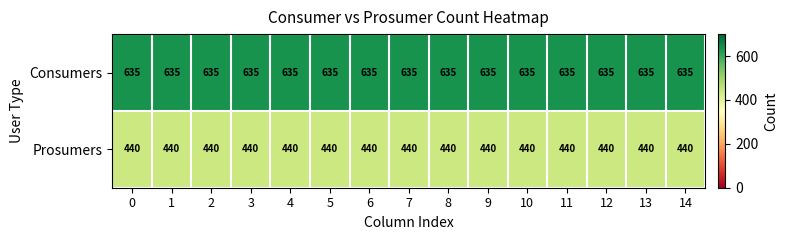

What is the sum of all Consumers values?

9525